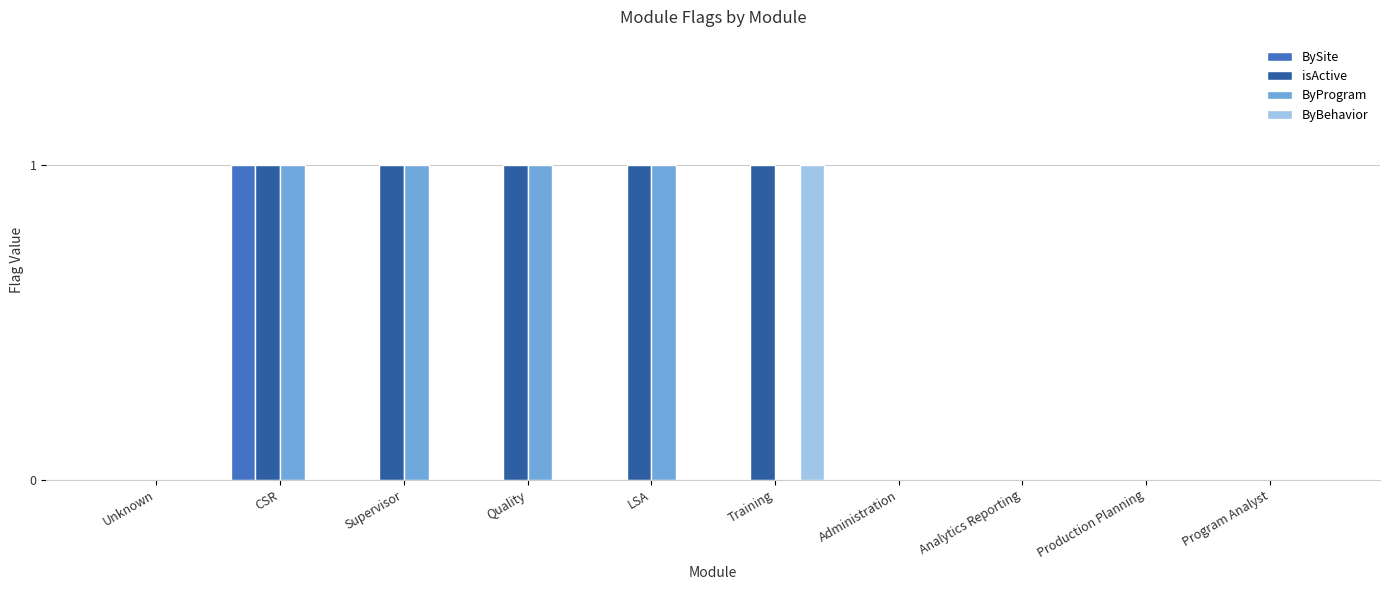

The ByBehavior series shows 0 at Administration. True or false?

True